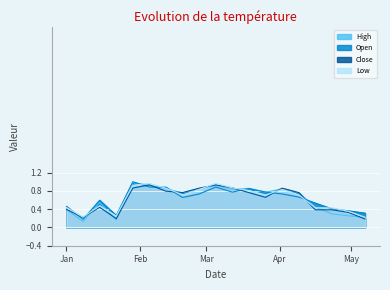

What are all the series names shown in the legend?

High, Open, Close, Low